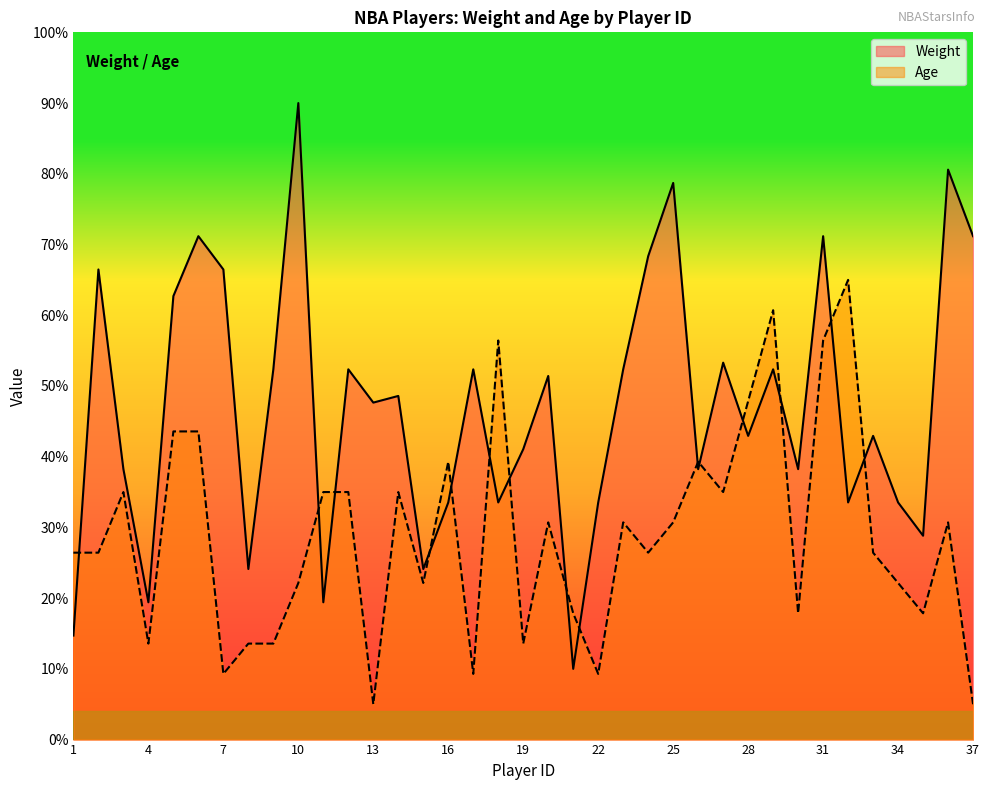

How many interior local valleys does the Age series have?

11